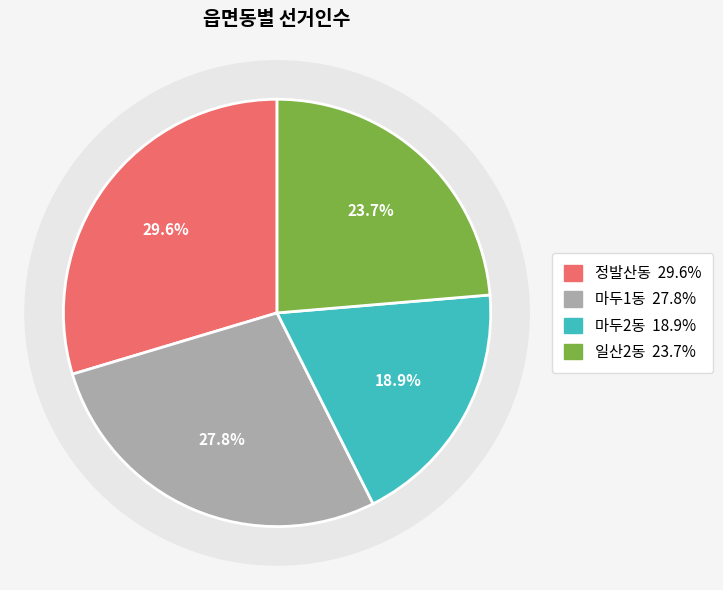

Count the number of slices in the pie.

4